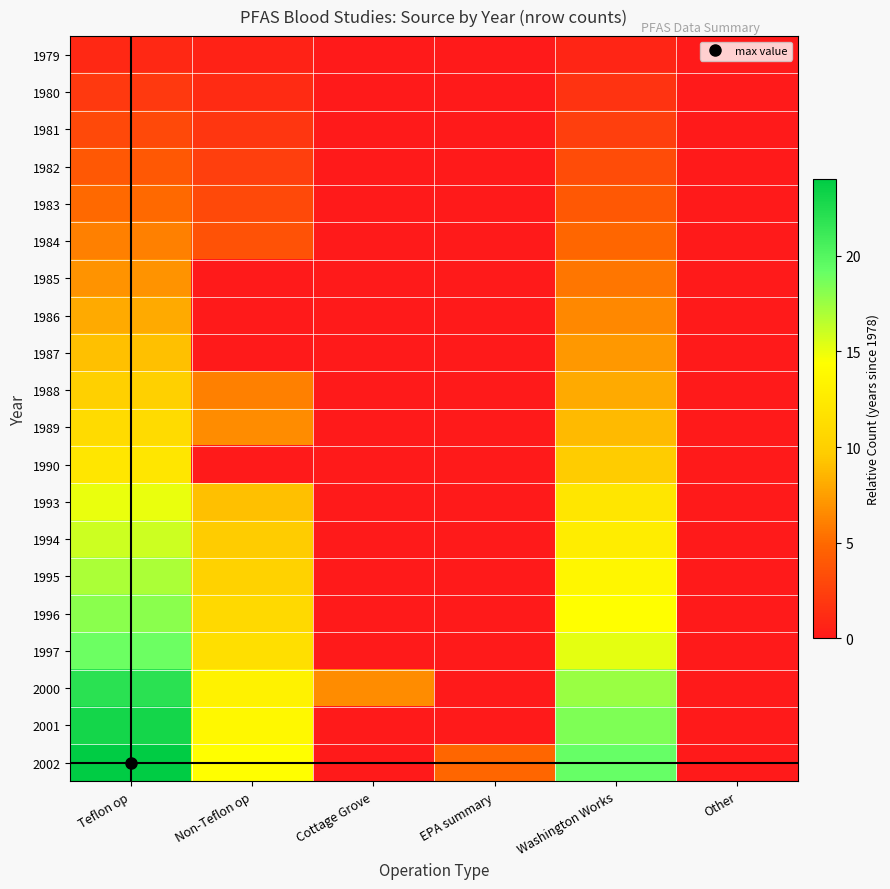

At which category does the chart reach its minimum across all series?

Cottage Grove